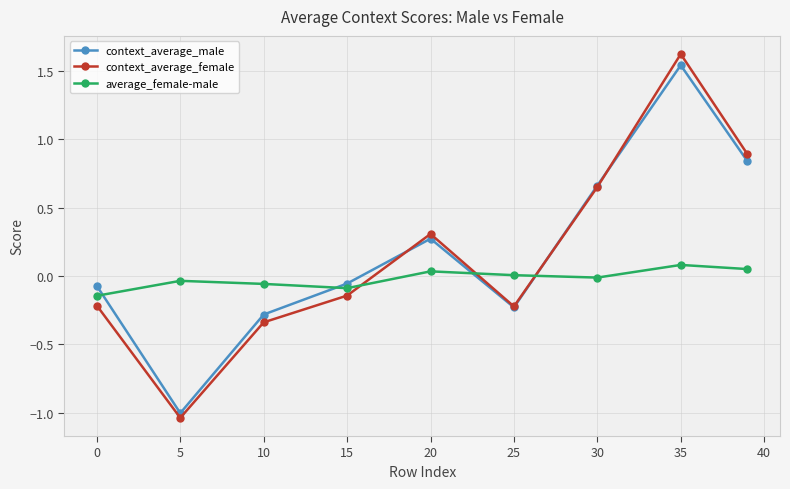

What are all the series names shown in the legend?

context_average_male, context_average_female, average_female-male